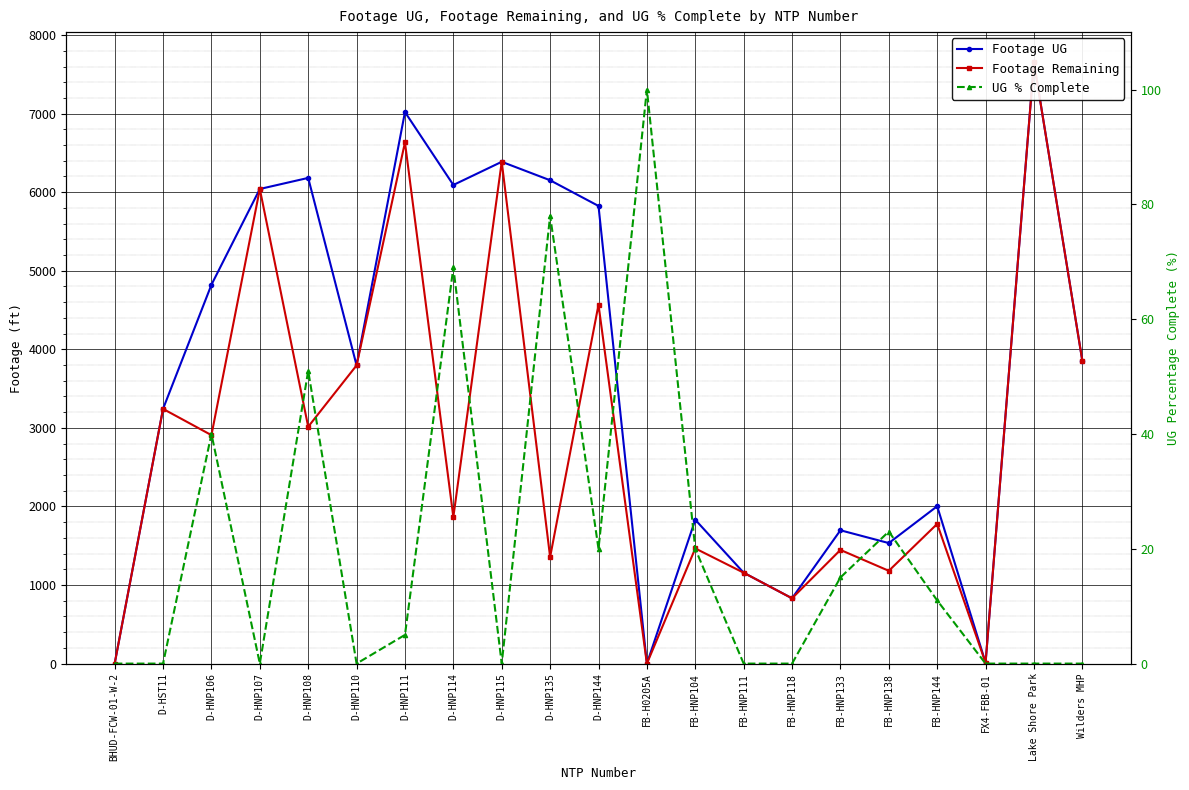

What is the value of the UG % Complete point at the 12th from the left?

100